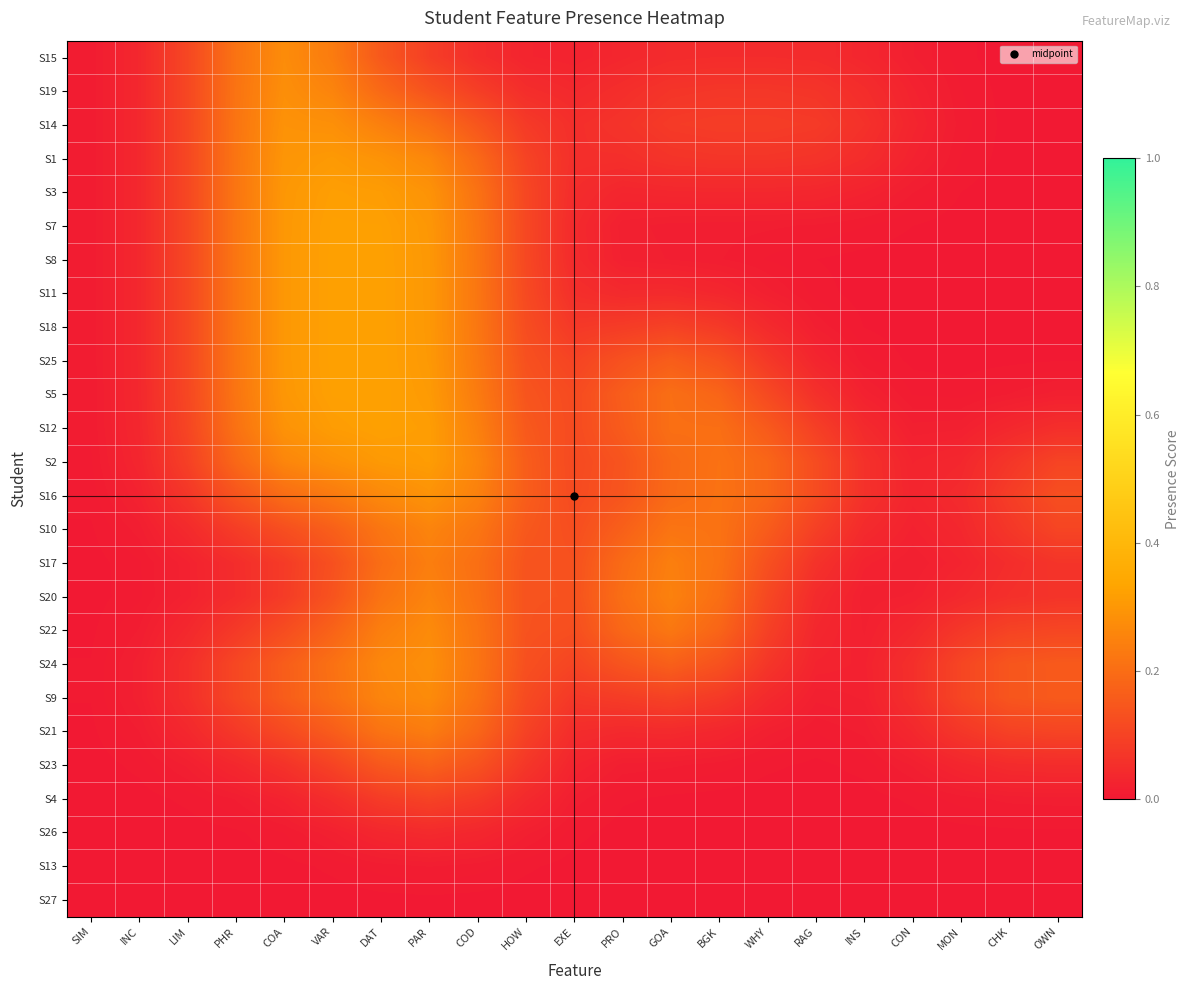

Reading left to right, list all the values displayed in this chart.

S15: SIM=0.0	INC=0.0	LIM=0.1	PHR=0.2	COA=0.3	VAR=0.2	DAT=0.2	PAR=0.1	COD=0.1	HOW=0.0	EXE=0.0	PRO=0.0	GOA=0.0	BGK=0.0	WHY=0.0	RAG=0.0	INS=0.0	CON=0.0	MON=0.0	CHK=0.0	OWN=0.0
S19: SIM=0.0	INC=0.0	LIM=0.1	PHR=0.2	COA=0.3	VAR=0.3	DAT=0.2	PAR=0.1	COD=0.1	HOW=0.1	EXE=0.0	PRO=0.1	GOA=0.1	BGK=0.1	WHY=0.1	RAG=0.1	INS=0.0	CON=0.0	MON=0.0	CHK=0.0	OWN=0.0
S14: SIM=0.0	INC=0.0	LIM=0.1	PHR=0.2	COA=0.3	VAR=0.3	DAT=0.2	PAR=0.2	COD=0.1	HOW=0.1	EXE=0.1	PRO=0.1	GOA=0.1	BGK=0.1	WHY=0.1	RAG=0.1	INS=0.1	CON=0.0	MON=0.0	CHK=0.0	OWN=0.0
S1: SIM=0.0	INC=0.0	LIM=0.1	PHR=0.2	COA=0.3	VAR=0.3	DAT=0.3	PAR=0.3	COD=0.2	HOW=0.1	EXE=0.1	PRO=0.1	GOA=0.1	BGK=0.1	WHY=0.1	RAG=0.1	INS=0.0	CON=0.0	MON=0.0	CHK=0.0	OWN=0.0
S3: SIM=0.0	INC=0.0	LIM=0.1	PHR=0.2	COA=0.3	VAR=0.3	DAT=0.3	PAR=0.3	COD=0.2	HOW=0.1	EXE=0.0	PRO=0.0	GOA=0.0	BGK=0.0	WHY=0.0	RAG=0.0	INS=0.0	CON=0.0	MON=0.0	CHK=0.0	OWN=0.0
S7: SIM=0.0	INC=0.0	LIM=0.1	PHR=0.2	COA=0.3	VAR=0.3	DAT=0.3	PAR=0.3	COD=0.2	HOW=0.1	EXE=0.0	PRO=0.0	GOA=0.0	BGK=0.0	WHY=0.0	RAG=0.0	INS=0.0	CON=0.0	MON=0.0	CHK=0.0	OWN=0.0
S8: SIM=0.0	INC=0.0	LIM=0.1	PHR=0.2	COA=0.3	VAR=0.3	DAT=0.3	PAR=0.3	COD=0.2	HOW=0.1	EXE=0.0	PRO=0.0	GOA=0.0	BGK=0.0	WHY=0.0	RAG=0.0	INS=0.0	CON=0.0	MON=0.0	CHK=0.0	OWN=0.0
S11: SIM=0.0	INC=0.0	LIM=0.1	PHR=0.2	COA=0.3	VAR=0.3	DAT=0.3	PAR=0.3	COD=0.2	HOW=0.1	EXE=0.1	PRO=0.0	GOA=0.0	BGK=0.0	WHY=0.0	RAG=0.0	INS=0.0	CON=0.0	MON=0.0	CHK=0.0	OWN=0.0
S18: SIM=0.0	INC=0.0	LIM=0.1	PHR=0.2	COA=0.3	VAR=0.3	DAT=0.3	PAR=0.3	COD=0.2	HOW=0.1	EXE=0.1	PRO=0.1	GOA=0.1	BGK=0.1	WHY=0.0	RAG=0.0	INS=0.0	CON=0.0	MON=0.0	CHK=0.0	OWN=0.0
S25: SIM=0.0	INC=0.0	LIM=0.1	PHR=0.2	COA=0.3	VAR=0.3	DAT=0.3	PAR=0.3	COD=0.2	HOW=0.1	EXE=0.1	PRO=0.1	GOA=0.2	BGK=0.1	WHY=0.1	RAG=0.0	INS=0.0	CON=0.0	MON=0.0	CHK=0.0	OWN=0.0
S5: SIM=0.0	INC=0.0	LIM=0.1	PHR=0.2	COA=0.3	VAR=0.3	DAT=0.3	PAR=0.3	COD=0.2	HOW=0.1	EXE=0.1	PRO=0.2	GOA=0.2	BGK=0.2	WHY=0.1	RAG=0.1	INS=0.0	CON=0.0	MON=0.0	CHK=0.0	OWN=0.0
S12: SIM=0.0	INC=0.0	LIM=0.1	PHR=0.2	COA=0.3	VAR=0.3	DAT=0.3	PAR=0.3	COD=0.2	HOW=0.2	EXE=0.1	PRO=0.2	GOA=0.2	BGK=0.2	WHY=0.2	RAG=0.1	INS=0.0	CON=0.0	MON=0.0	CHK=0.0	OWN=0.1
S2: SIM=0.0	INC=0.0	LIM=0.1	PHR=0.2	COA=0.3	VAR=0.3	DAT=0.3	PAR=0.3	COD=0.3	HOW=0.2	EXE=0.1	PRO=0.1	GOA=0.2	BGK=0.2	WHY=0.2	RAG=0.1	INS=0.1	CON=0.0	MON=0.0	CHK=0.1	OWN=0.1
S16: SIM=0.0	INC=0.0	LIM=0.1	PHR=0.1	COA=0.2	VAR=0.2	DAT=0.3	PAR=0.3	COD=0.2	HOW=0.2	EXE=0.1	PRO=0.1	GOA=0.2	BGK=0.2	WHY=0.2	RAG=0.1	INS=0.1	CON=0.0	MON=0.0	CHK=0.1	OWN=0.1
S10: SIM=0.0	INC=0.0	LIM=0.0	PHR=0.1	COA=0.1	VAR=0.2	DAT=0.2	PAR=0.3	COD=0.2	HOW=0.2	EXE=0.1	PRO=0.2	GOA=0.2	BGK=0.2	WHY=0.2	RAG=0.1	INS=0.0	CON=0.0	MON=0.0	CHK=0.1	OWN=0.1
S17: SIM=0.0	INC=0.0	LIM=0.0	PHR=0.0	COA=0.1	VAR=0.1	DAT=0.2	PAR=0.2	COD=0.2	HOW=0.1	EXE=0.1	PRO=0.2	GOA=0.2	BGK=0.2	WHY=0.1	RAG=0.1	INS=0.0	CON=0.0	MON=0.0	CHK=0.0	OWN=0.1
S20: SIM=0.0	INC=0.0	LIM=0.0	PHR=0.0	COA=0.1	VAR=0.1	DAT=0.2	PAR=0.3	COD=0.2	HOW=0.1	EXE=0.1	PRO=0.2	GOA=0.2	BGK=0.2	WHY=0.1	RAG=0.0	INS=0.0	CON=0.0	MON=0.0	CHK=0.1	OWN=0.1
S22: SIM=0.0	INC=0.0	LIM=0.0	PHR=0.1	COA=0.1	VAR=0.2	DAT=0.2	PAR=0.3	COD=0.2	HOW=0.1	EXE=0.1	PRO=0.2	GOA=0.2	BGK=0.2	WHY=0.1	RAG=0.0	INS=0.0	CON=0.0	MON=0.1	CHK=0.1	OWN=0.1
S24: SIM=0.0	INC=0.0	LIM=0.1	PHR=0.1	COA=0.2	VAR=0.2	DAT=0.3	PAR=0.3	COD=0.2	HOW=0.1	EXE=0.1	PRO=0.1	GOA=0.2	BGK=0.1	WHY=0.1	RAG=0.0	INS=0.0	CON=0.1	MON=0.1	CHK=0.1	OWN=0.2
S9: SIM=0.0	INC=0.0	LIM=0.1	PHR=0.1	COA=0.2	VAR=0.2	DAT=0.3	PAR=0.3	COD=0.2	HOW=0.1	EXE=0.1	PRO=0.1	GOA=0.1	BGK=0.1	WHY=0.0	RAG=0.0	INS=0.0	CON=0.1	MON=0.1	CHK=0.1	OWN=0.2
S21: SIM=0.0	INC=0.0	LIM=0.0	PHR=0.1	COA=0.1	VAR=0.2	DAT=0.2	PAR=0.2	COD=0.2	HOW=0.1	EXE=0.0	PRO=0.0	GOA=0.0	BGK=0.0	WHY=0.0	RAG=0.0	INS=0.0	CON=0.0	MON=0.1	CHK=0.1	OWN=0.1
S23: SIM=0.0	INC=0.0	LIM=0.0	PHR=0.0	COA=0.1	VAR=0.1	DAT=0.2	PAR=0.2	COD=0.1	HOW=0.1	EXE=0.0	PRO=0.0	GOA=0.0	BGK=0.0	WHY=0.0	RAG=0.0	INS=0.0	CON=0.0	MON=0.0	CHK=0.0	OWN=0.0
S4: SIM=0.0	INC=0.0	LIM=0.0	PHR=0.0	COA=0.0	VAR=0.0	DAT=0.1	PAR=0.1	COD=0.1	HOW=0.0	EXE=0.0	PRO=0.0	GOA=0.0	BGK=0.0	WHY=0.0	RAG=0.0	INS=0.0	CON=0.0	MON=0.0	CHK=0.0	OWN=0.0
S26: SIM=0.0	INC=0.0	LIM=0.0	PHR=0.0	COA=0.0	VAR=0.0	DAT=0.0	PAR=0.0	COD=0.0	HOW=0.0	EXE=0.0	PRO=0.0	GOA=0.0	BGK=0.0	WHY=0.0	RAG=0.0	INS=0.0	CON=0.0	MON=0.0	CHK=0.0	OWN=0.0
S13: SIM=0.0	INC=0.0	LIM=0.0	PHR=0.0	COA=0.0	VAR=0.0	DAT=0.0	PAR=0.0	COD=0.0	HOW=0.0	EXE=0.0	PRO=0.0	GOA=0.0	BGK=0.0	WHY=0.0	RAG=0.0	INS=0.0	CON=0.0	MON=0.0	CHK=0.0	OWN=0.0
S27: SIM=0.0	INC=0.0	LIM=0.0	PHR=0.0	COA=0.0	VAR=0.0	DAT=0.0	PAR=0.0	COD=0.0	HOW=0.0	EXE=0.0	PRO=0.0	GOA=0.0	BGK=0.0	WHY=0.0	RAG=0.0	INS=0.0	CON=0.0	MON=0.0	CHK=0.0	OWN=0.0